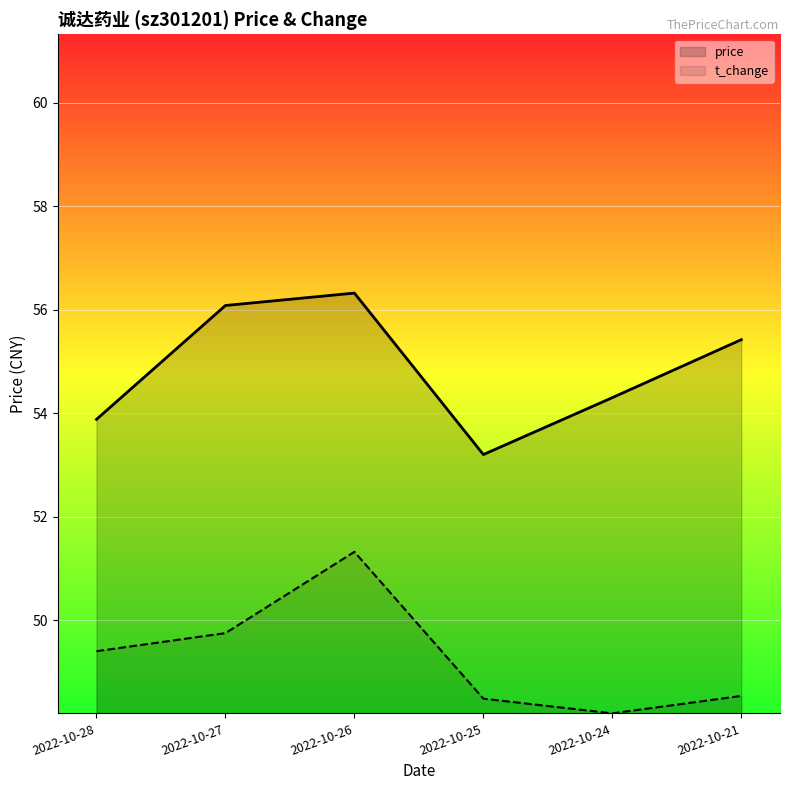

Reading left to right, what are all the values shown in this chart?

price: 53.9	56.1	56.3	53.2	54.3	55.4
t_change: 49.4	49.8	51.3	48.5	48.2	48.5